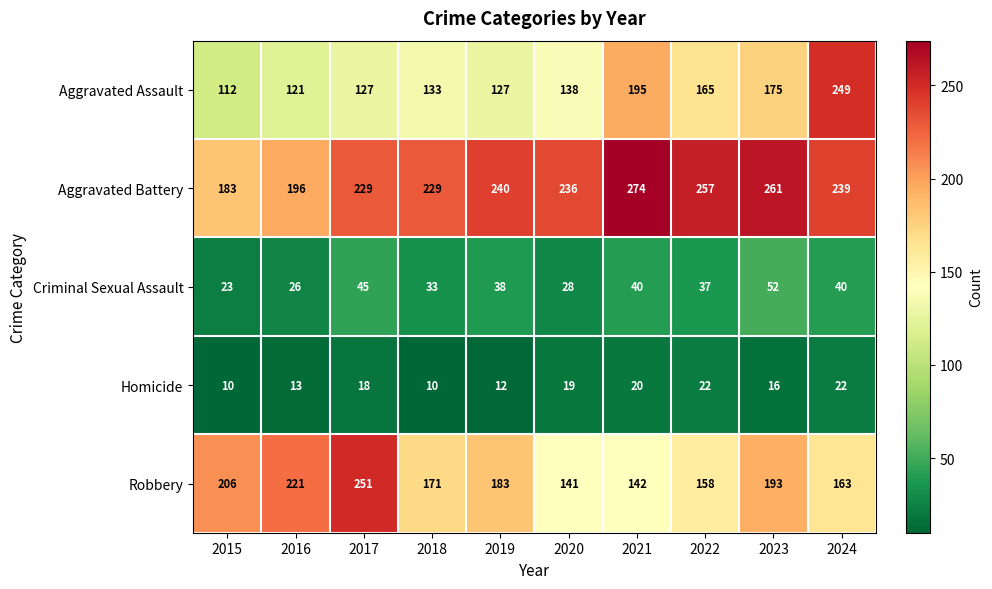

At 2020, list the series in order from smallest to largest.

Homicide, Criminal Sexual Assault, Aggravated Assault, Robbery, Aggravated Battery